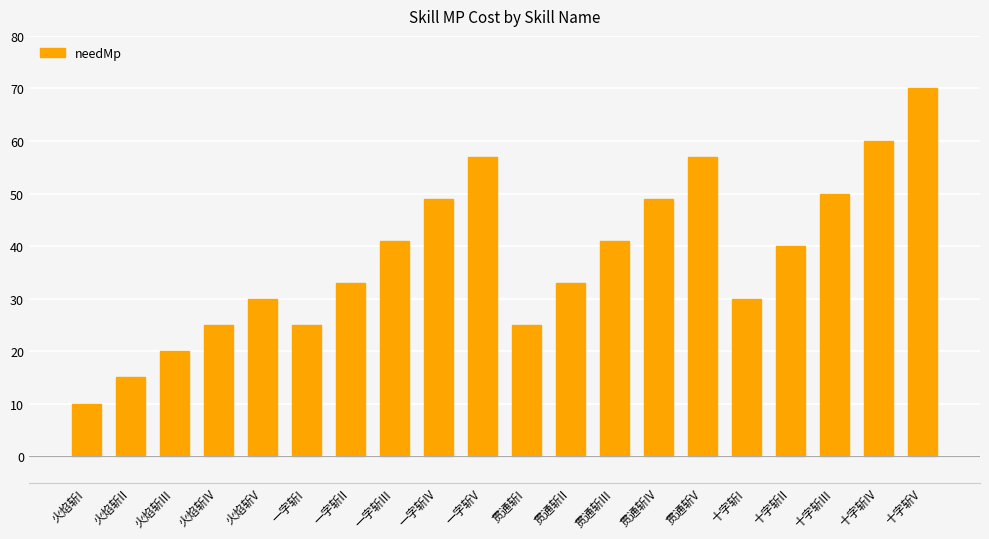

What is the difference between the maximum and second lowest values?

55